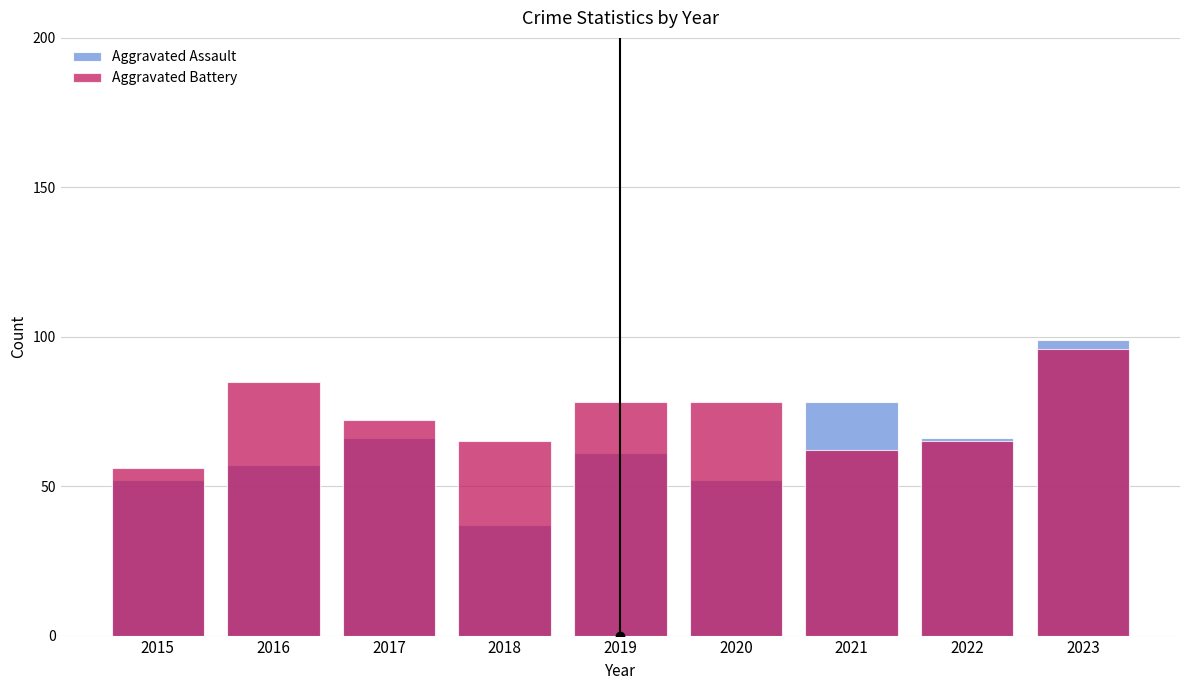

How many data points in Aggravated Assault are above 61?

4